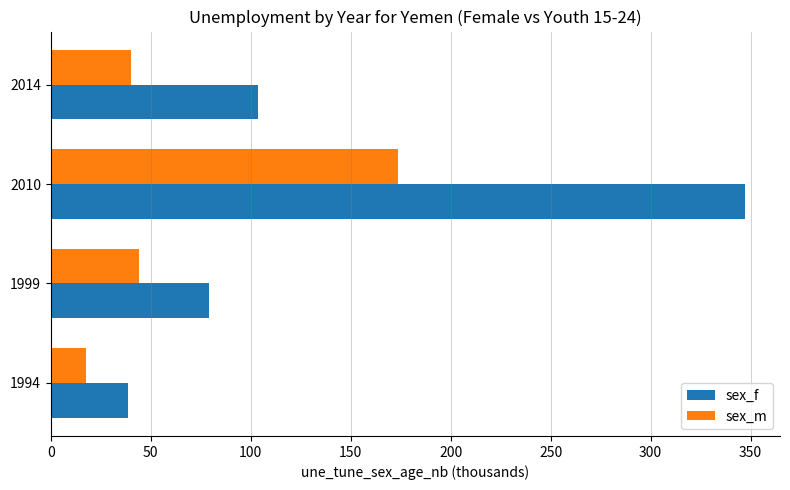

At which label is sex_f closest to 192?

2014